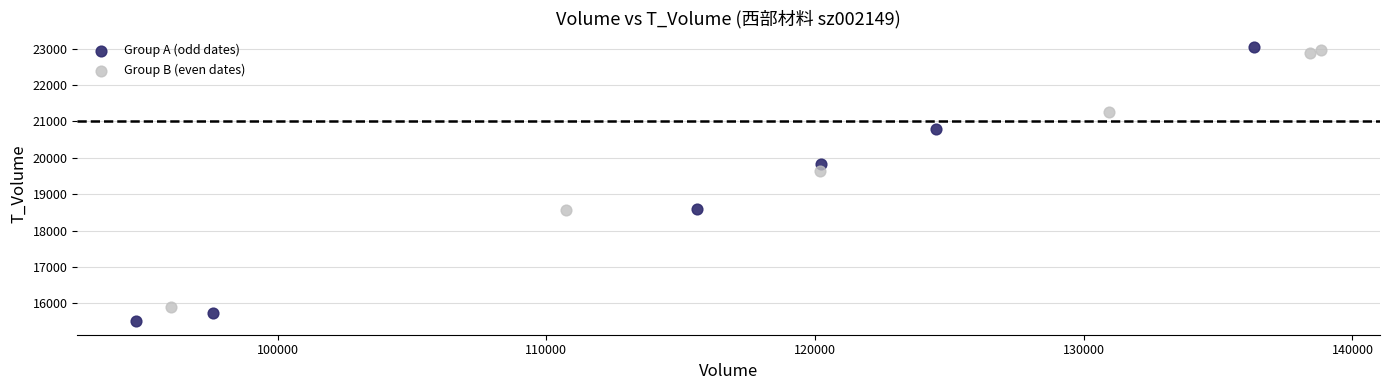

Which series contains the lowest Y value?

Group A (odd dates)